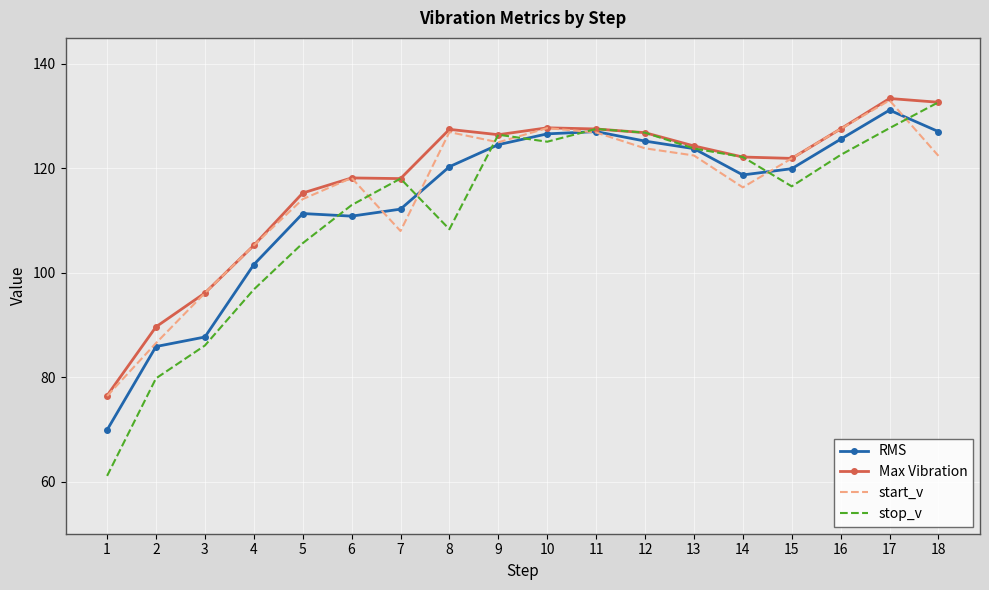

Read the Max Vibration value at 15.

121.9